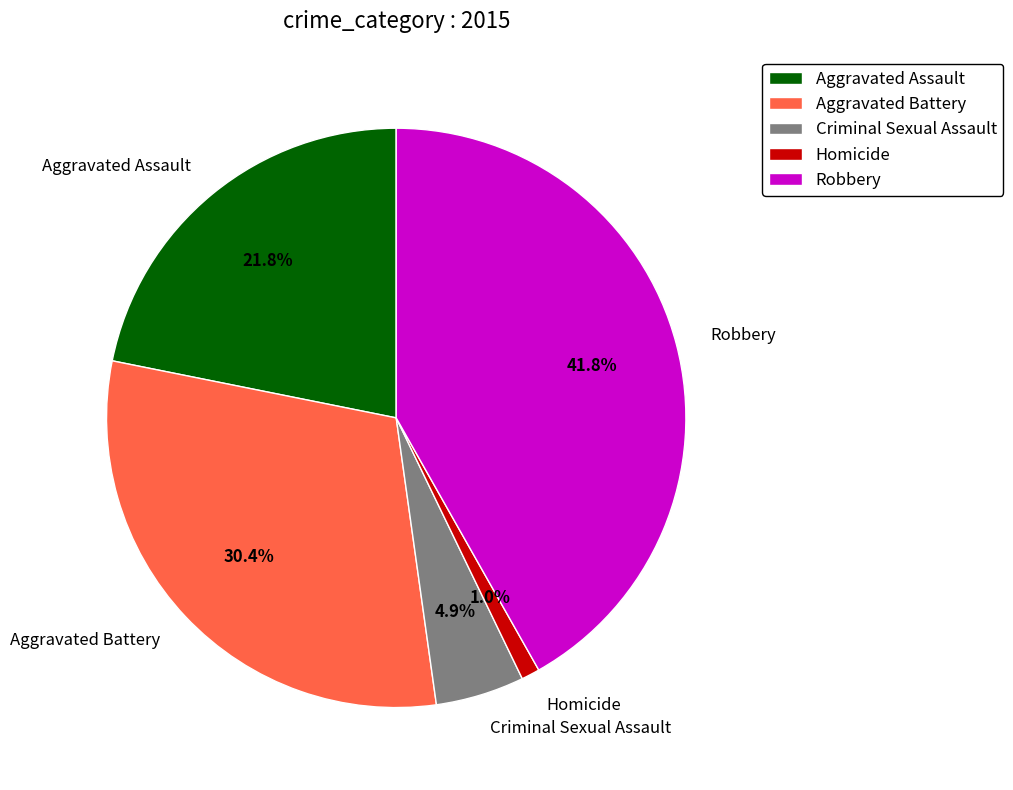

Which slice is the smallest?

Homicide